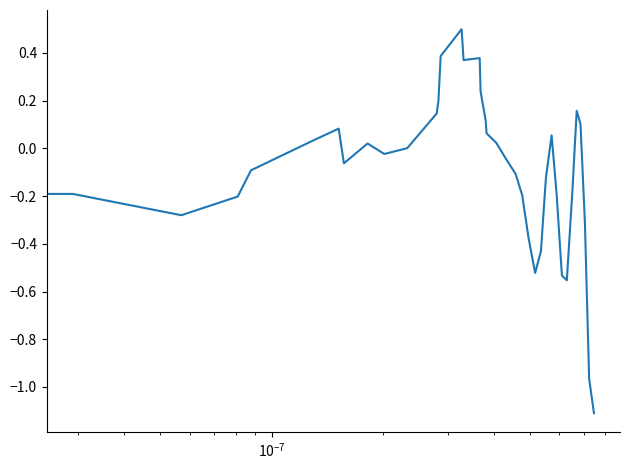

What is the difference between the maximum and minimum values?

1.6